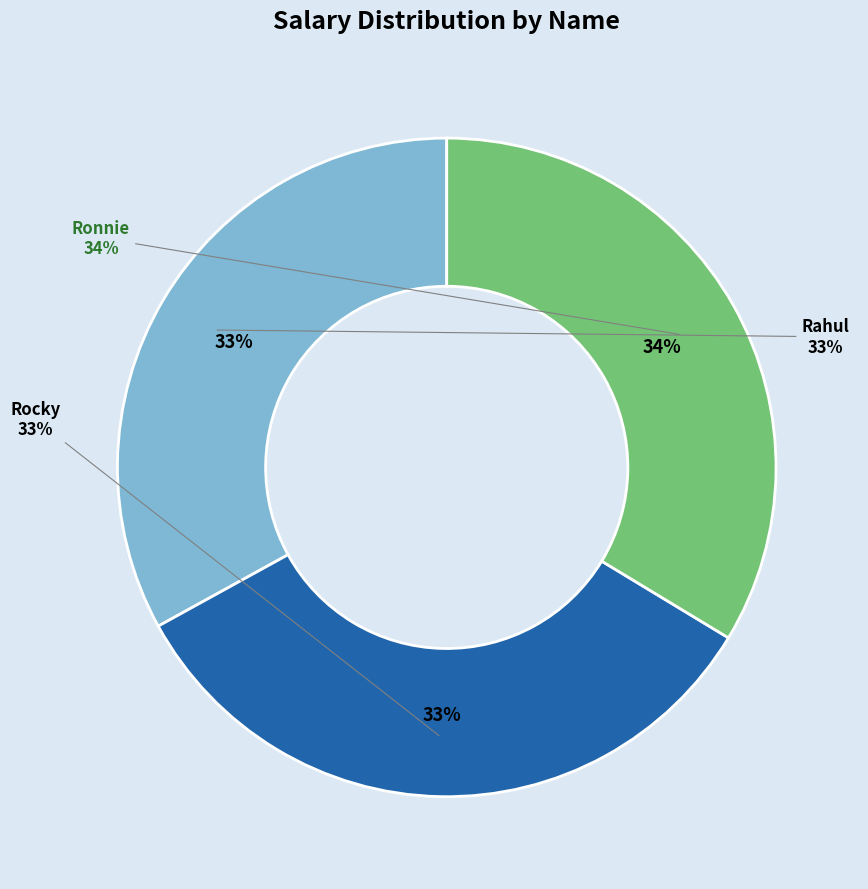

Count the number of slices in the pie.

3